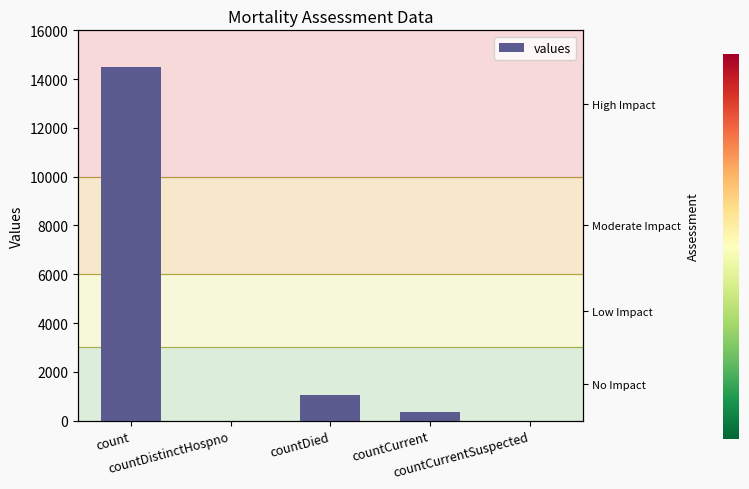

What is the change in value from countDied to countCurrent?

-688